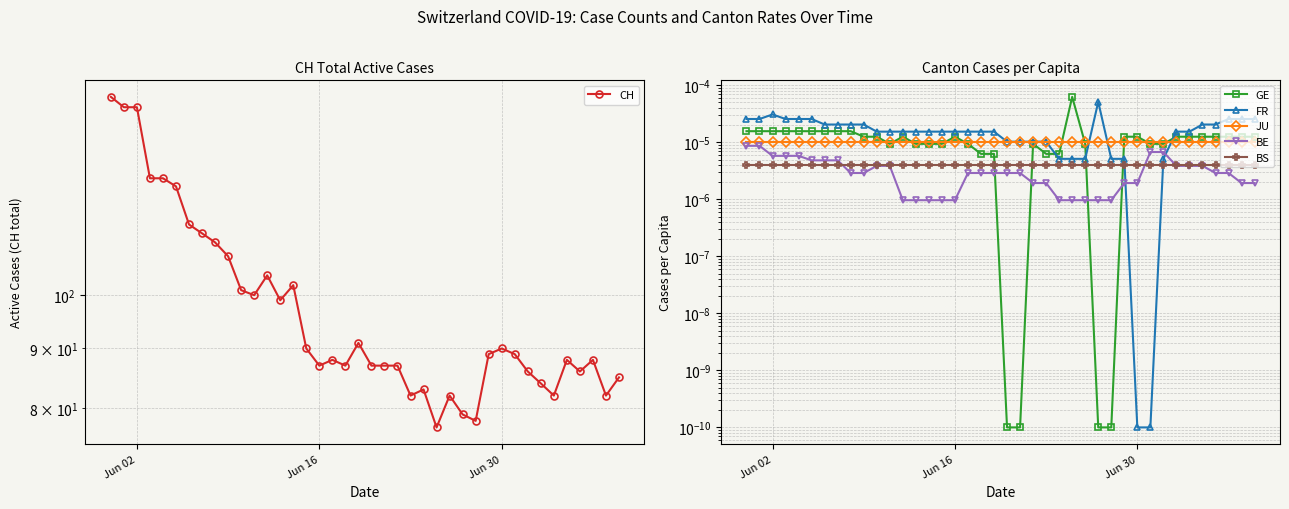

How many series are shown in this chart?

6